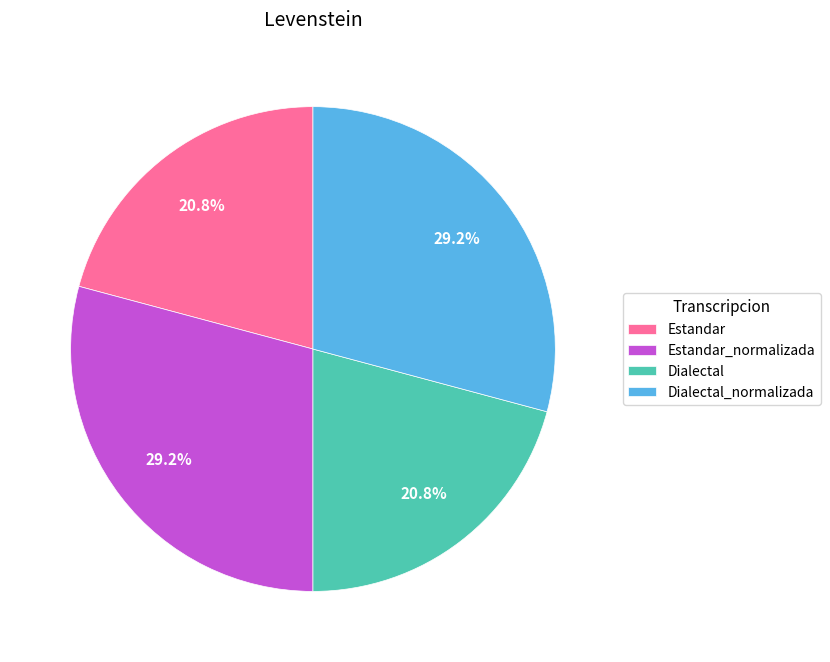

To the nearest percent, what portion does Estandar_normalizada represent?

29%